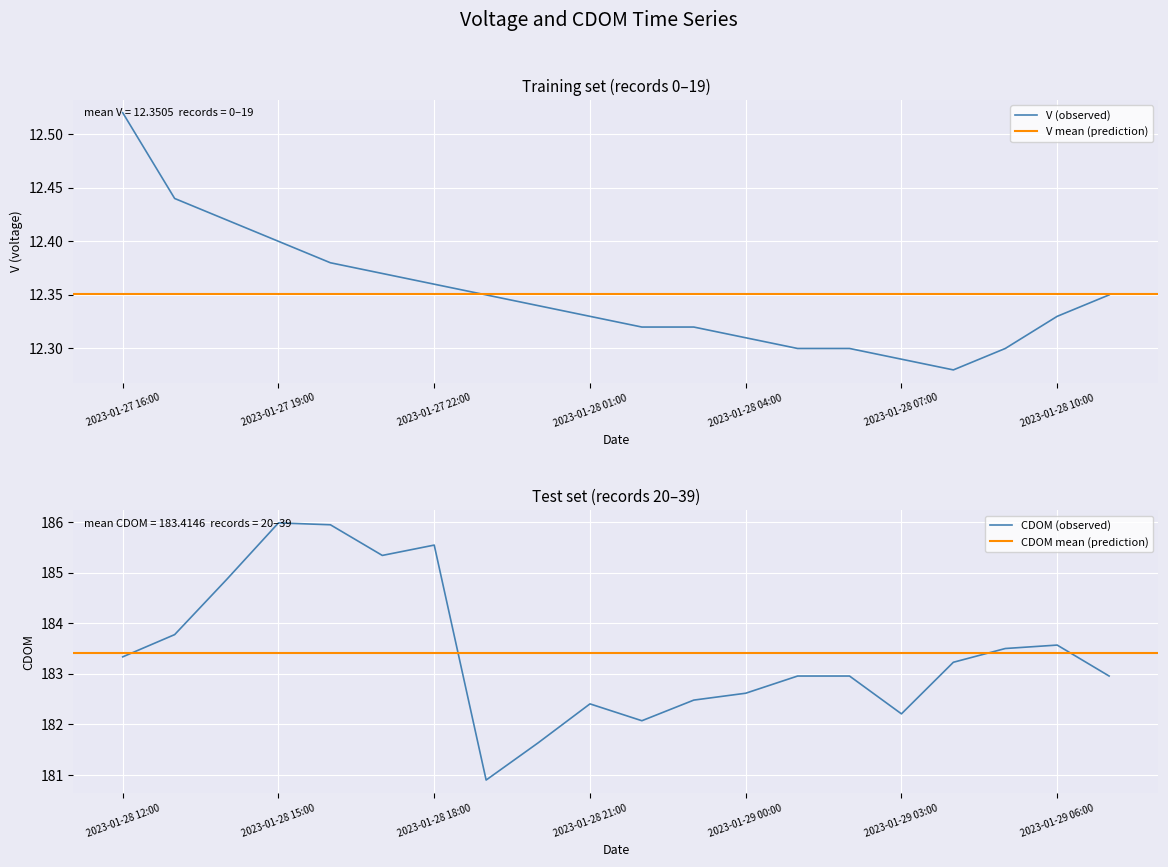

What is the average value of the V series?

12.4